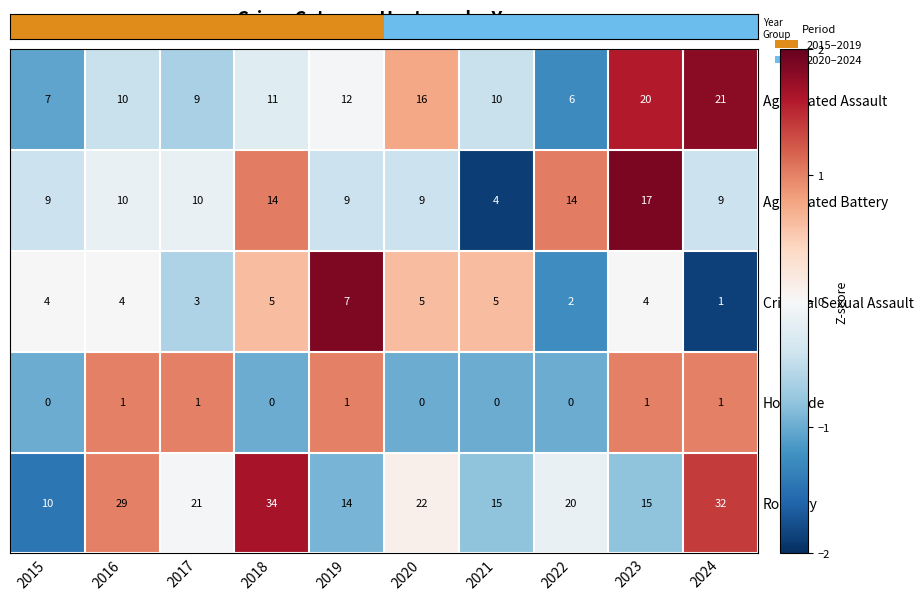

What is the difference between the maximum and minimum values in the Robbery series?

24